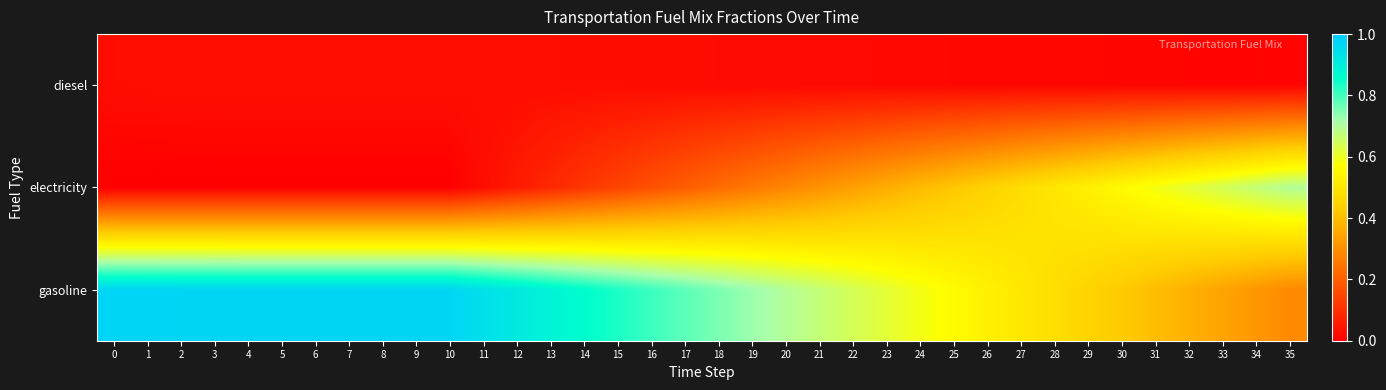

Reading right to left, transcribe all the data shown in this chart.

diesel: 35=0.0	34=0.0	33=0.0	32=0.0	31=0.0	30=0.0	29=0.0	28=0.0	27=0.0	26=0.0	25=0.0	24=0.0	23=0.0	22=0.0	21=0.0	20=0.0	19=0.0	18=0.0	17=0.0	16=0.0	15=0.0	14=0.0	13=0.0	12=0.0	11=0.0	10=0.0	9=0.0	8=0.0	7=0.0	6=0.0	5=0.0	4=0.0	3=0.0	2=0.0	1=0.0	0=0.0
electricity: 35=0.7	34=0.7	33=0.6	32=0.6	31=0.6	30=0.6	29=0.5	28=0.5	27=0.5	26=0.4	25=0.4	24=0.4	23=0.4	22=0.3	21=0.3	20=0.3	19=0.3	18=0.2	17=0.2	16=0.2	15=0.1	14=0.1	13=0.1	12=0.1	11=0.0	10=0.0	9=0.0	8=0.0	7=0.0	6=0.0	5=0.0	4=0.0	3=0.0	2=0.0	1=0.0	0=0.0
gasoline: 35=0.3	34=0.3	33=0.3	32=0.4	31=0.4	30=0.4	29=0.5	28=0.5	27=0.5	26=0.5	25=0.6	24=0.6	23=0.6	22=0.6	21=0.7	20=0.7	19=0.7	18=0.8	17=0.8	16=0.8	15=0.8	14=0.9	13=0.9	12=0.9	11=0.9	10=1.0	9=1.0	8=1.0	7=1.0	6=1.0	5=1.0	4=1.0	3=1.0	2=1.0	1=1.0	0=1.0